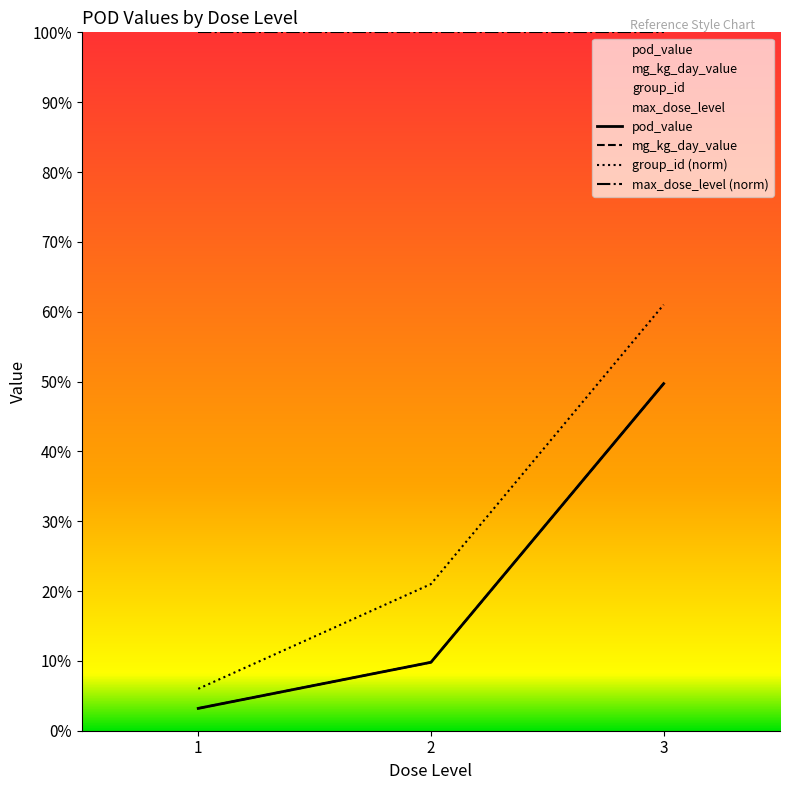

Is the value of mg_kg_day_value at 2 greater than the value of group_id at 2?

No